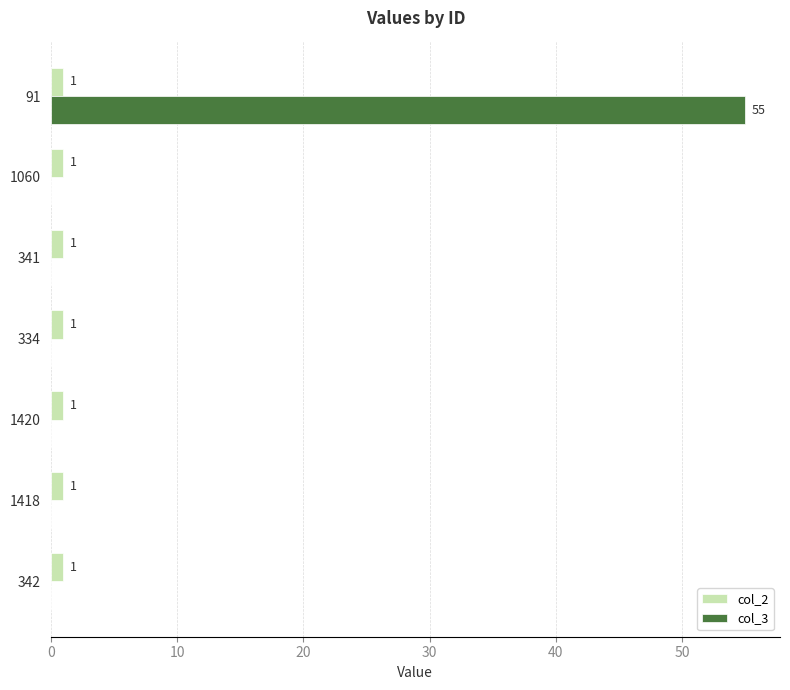

At which category is the sum across all series the highest?

91